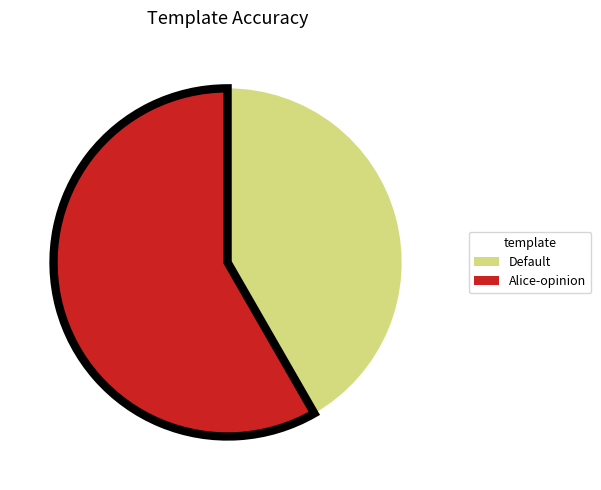

Rank the categories by value from lowest to highest.

Default, Alice-opinion